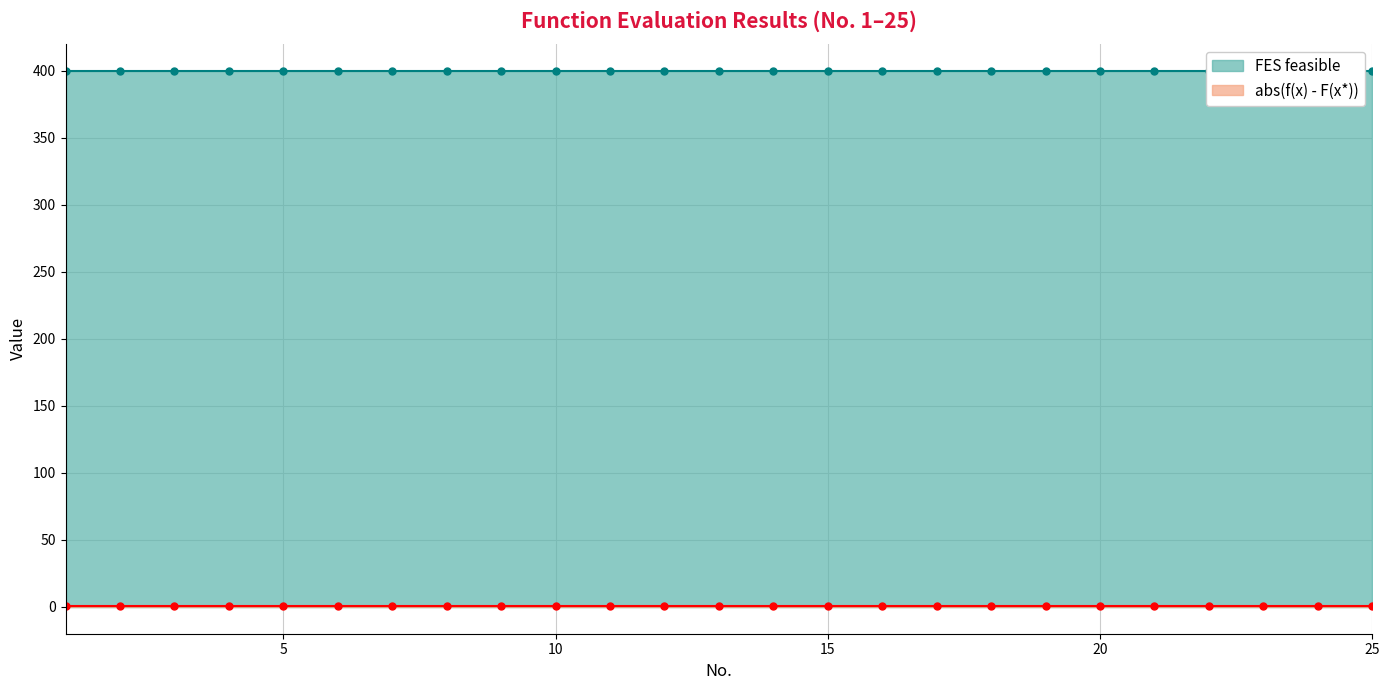

The value of abs(f(x) - F(x*)) at 20 is 0.4. True or false?

True